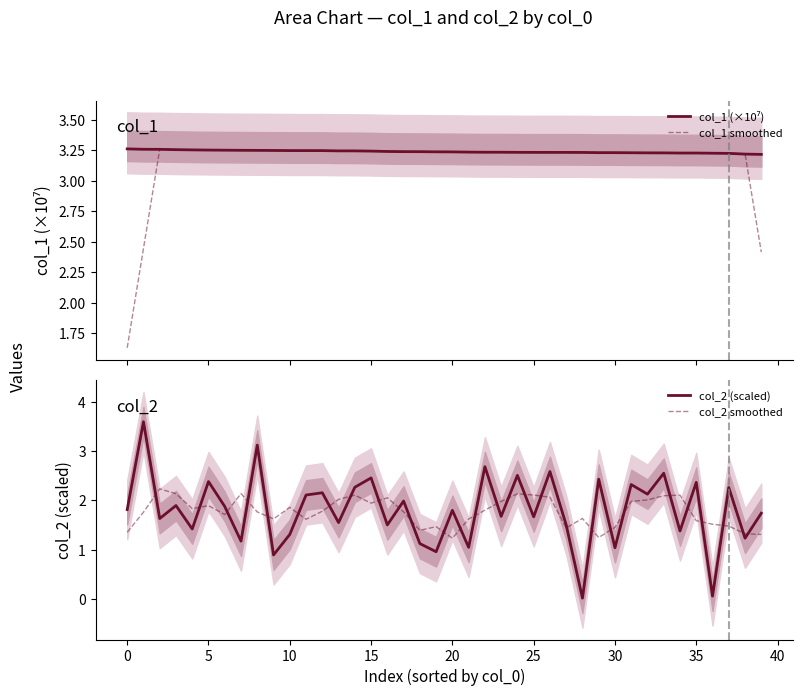

True or false: col_1 smoothed and col_2 smoothed cross at least once.

False